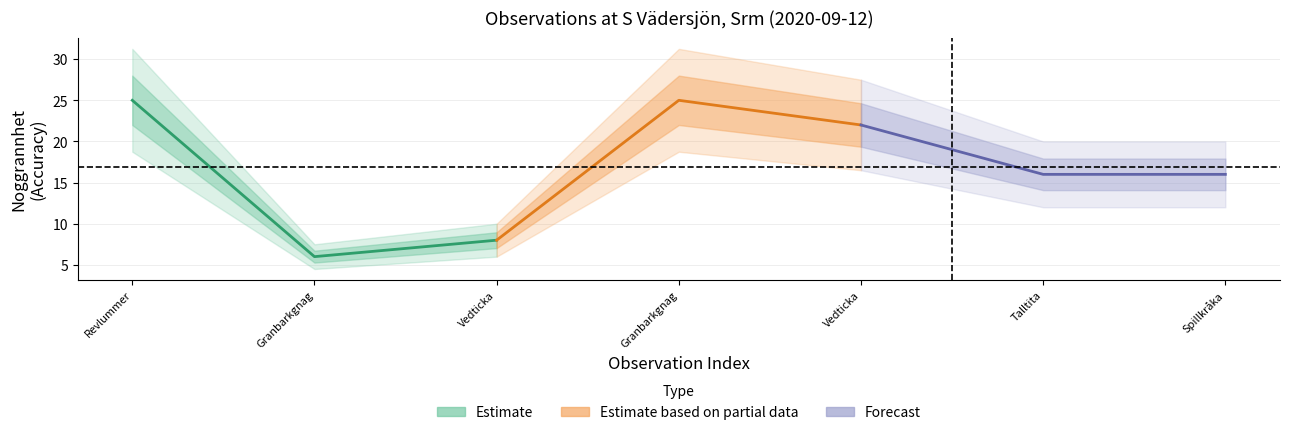

The Estimate series shows 6 at Granbarkgnag. True or false?

True